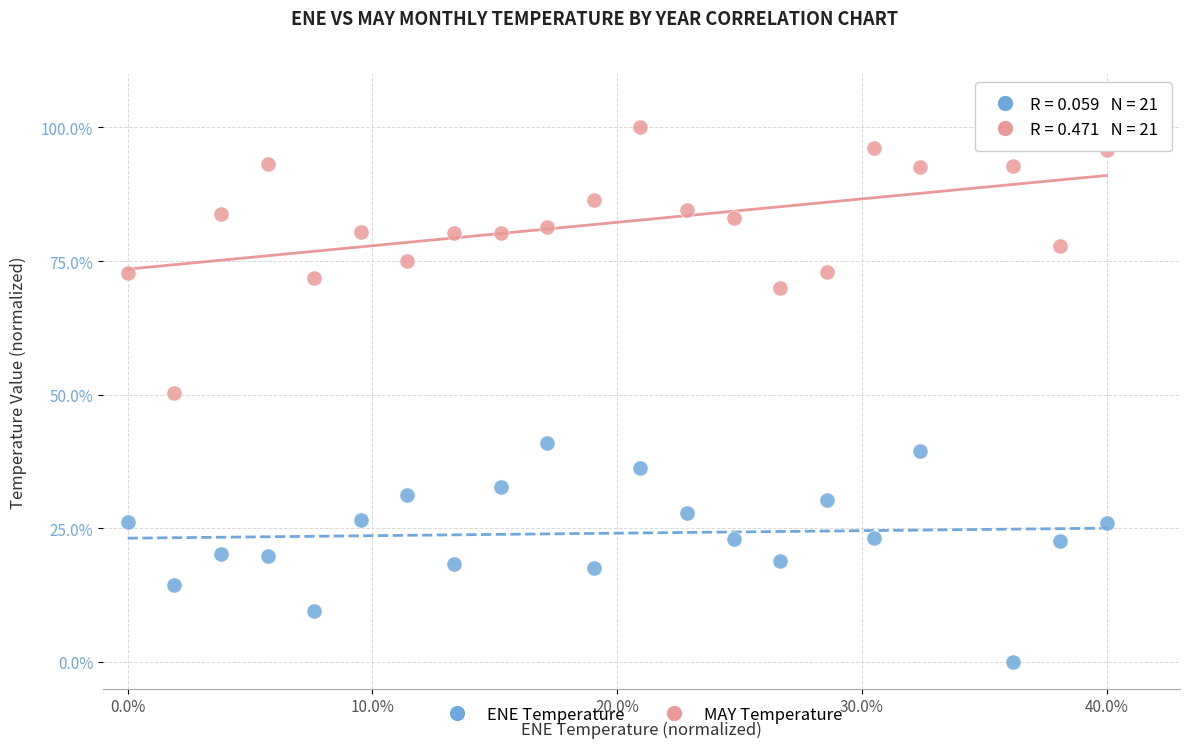

Across all data points, what is the range of Y values (max minus min)?

100.0